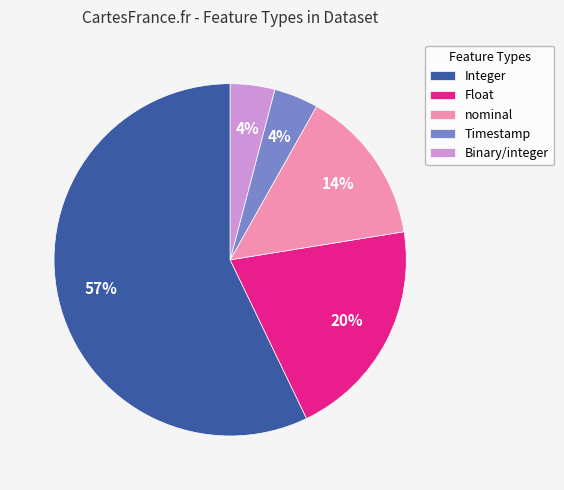

Between Timestamp and Float, which is larger?

Float